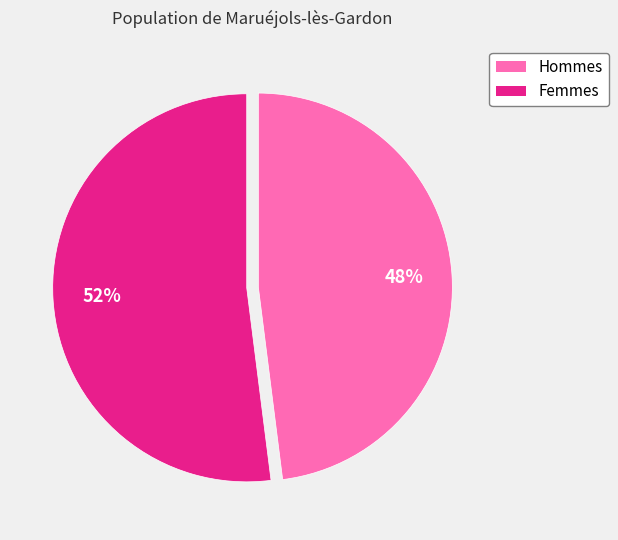

To the nearest percent, what is the difference between the largest and smallest slice percentages?

4%